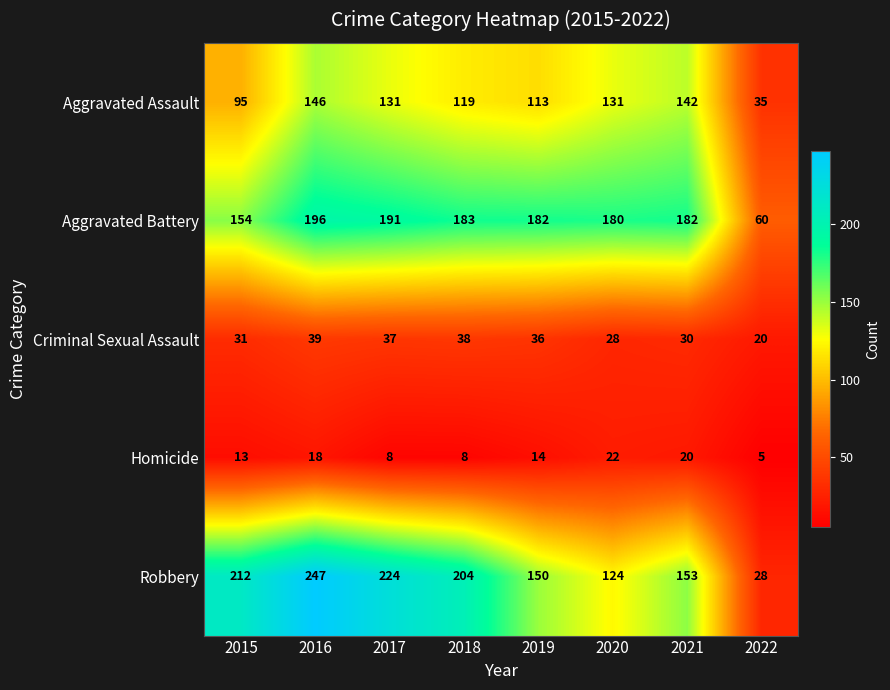

The Homicide series shows 5 at 2022. True or false?

True